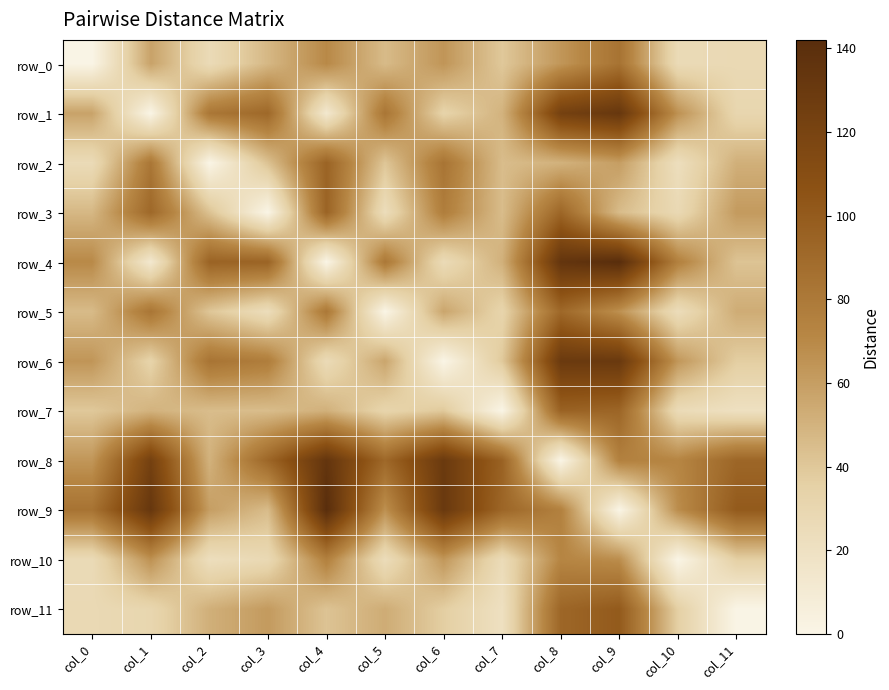

List the series in order of their peak value, lowest first.

row_10, row_0, row_5, row_2, row_3, row_7, row_11, row_6, row_1, row_8, row_4, row_9